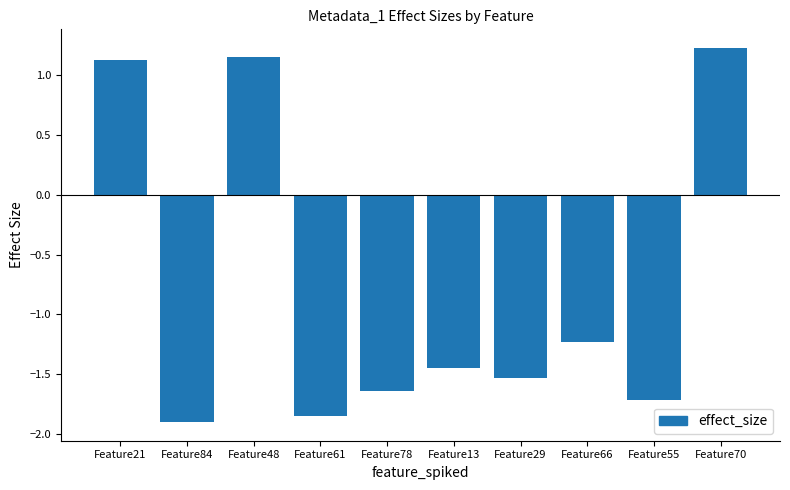

What is the label of the 10th bar from the left?

Feature70